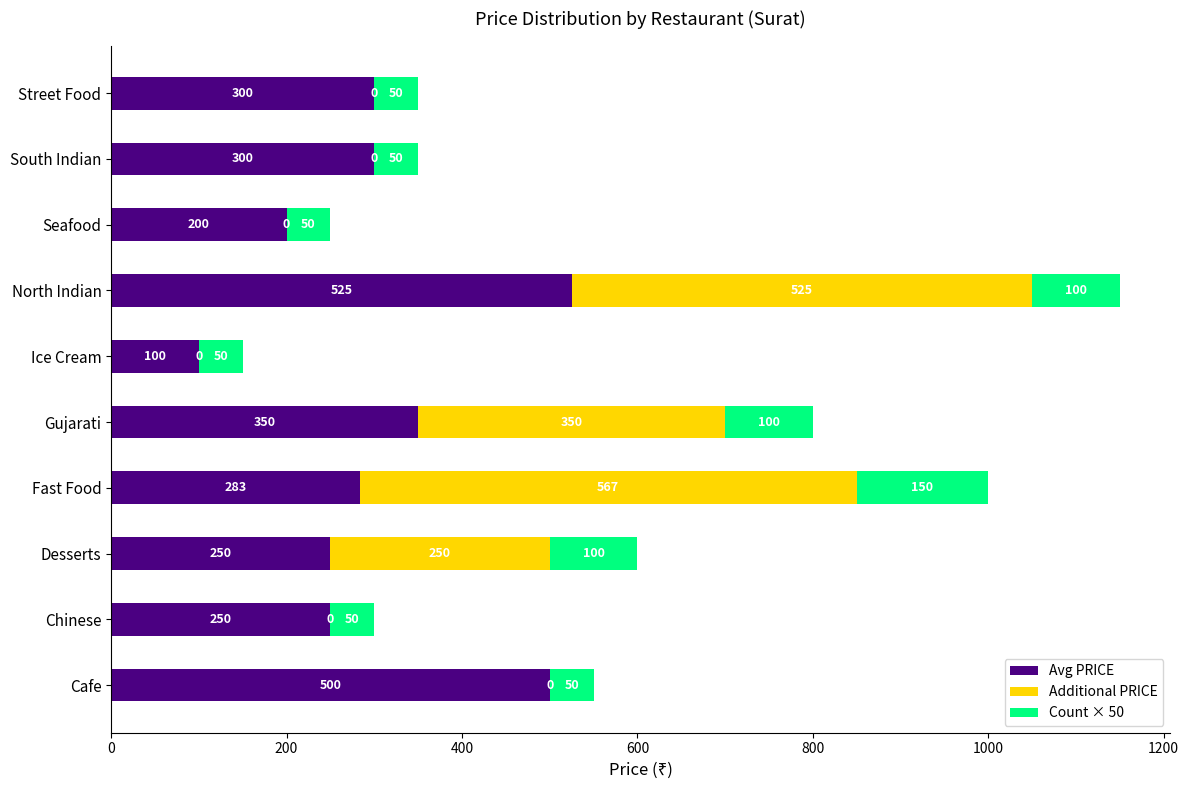

The value of Avg PRICE at Gujarati is 627.6. True or false?

False